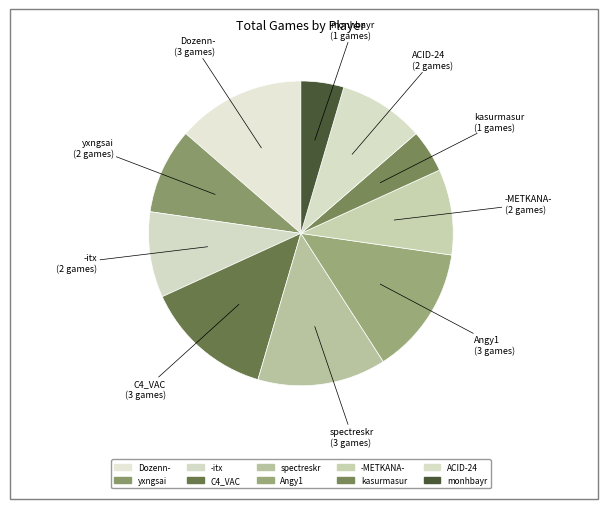

How many slices are in this pie chart?

10